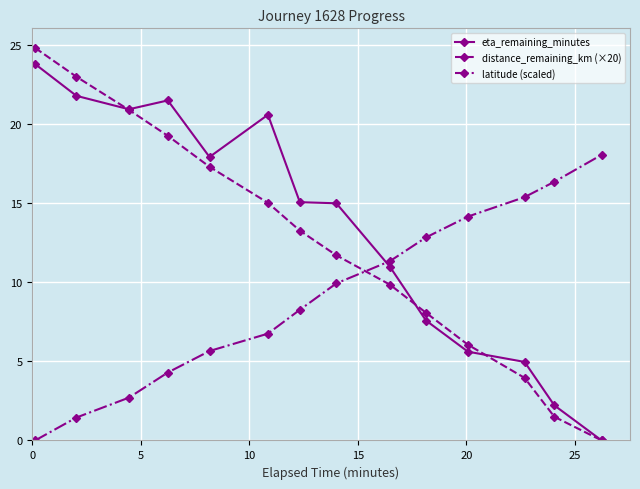

True or false: eta_remaining_minutes and latitude (scaled) cross at least once.

True